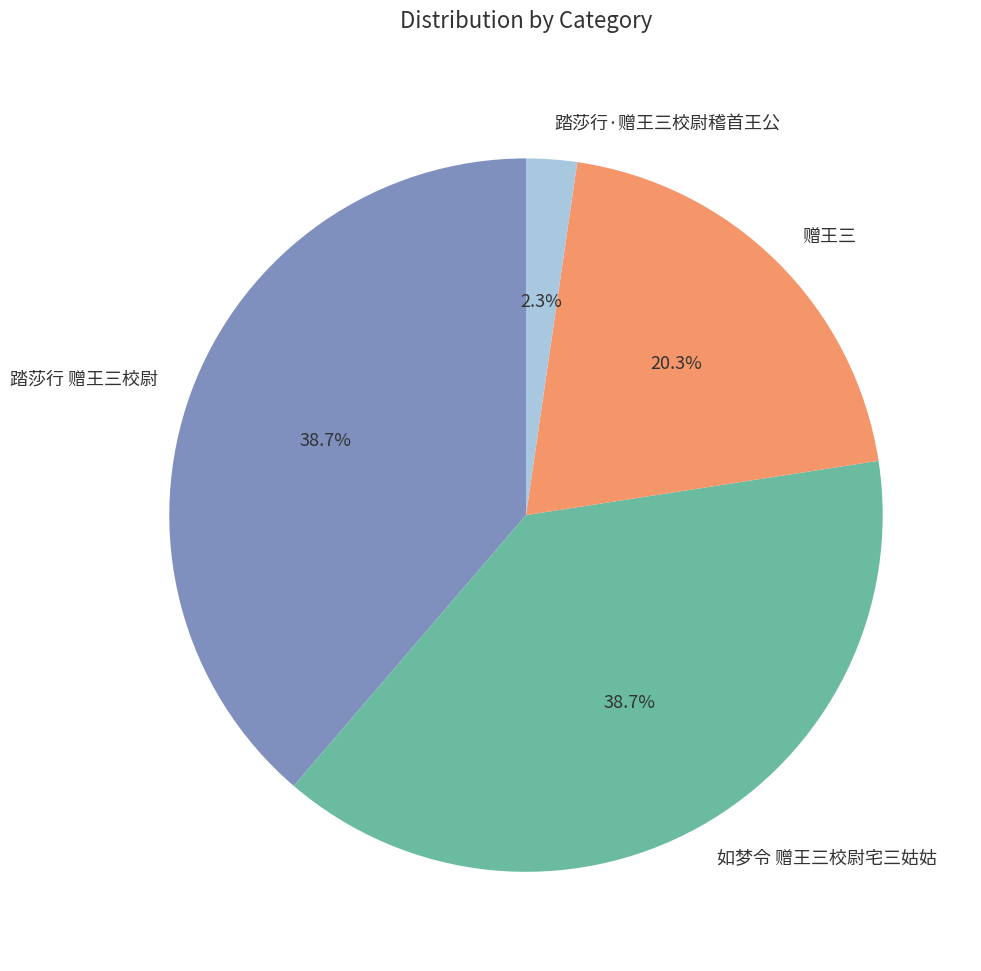

Approximately how many times larger is the value at 赠王三 compared to 踏莎行 赠王三校尉?

0.5